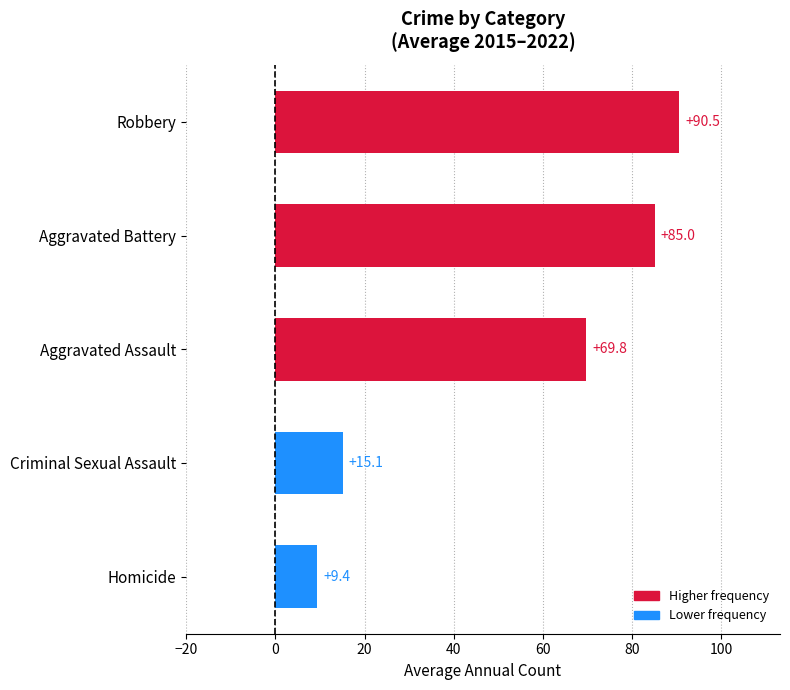

True or false: the data shows 29.7 at Robbery.

False